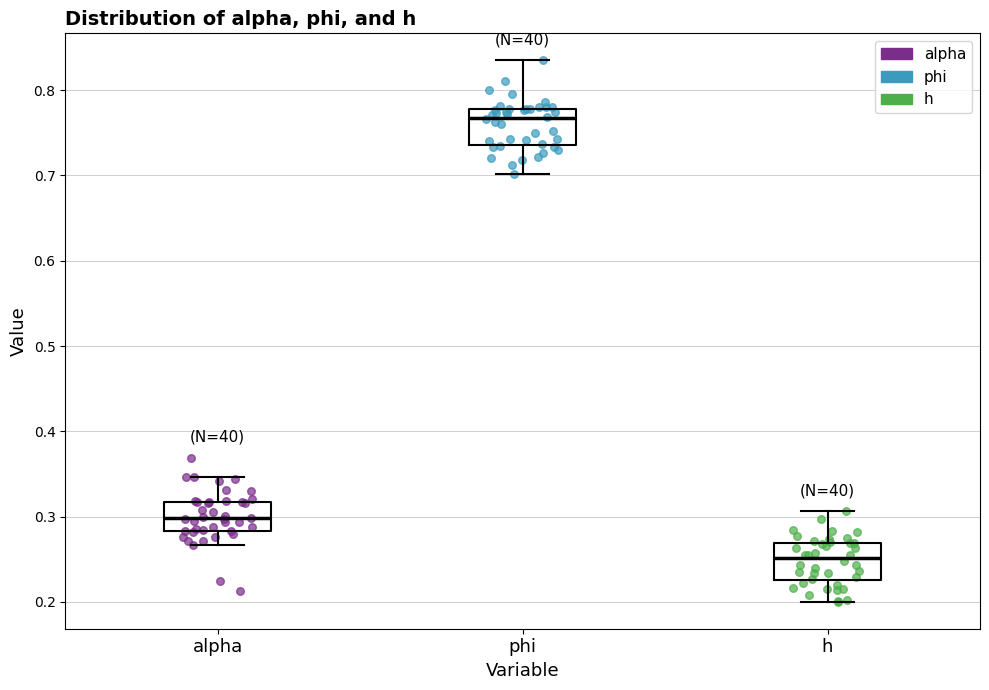

Reading left to right, read every box against the y-axis: the position of its median line, the range the box covers, and the ends of its whiskers. The values are not printed on the chart, so give them approximately, as read against the axis.

alpha: median 0.30, box 0.28 to 0.32, whiskers 0.27 to 0.35
phi: median 0.77, box 0.74 to 0.78, whiskers 0.70 to 0.83
h: median 0.25, box 0.23 to 0.27, whiskers 0.20 to 0.31